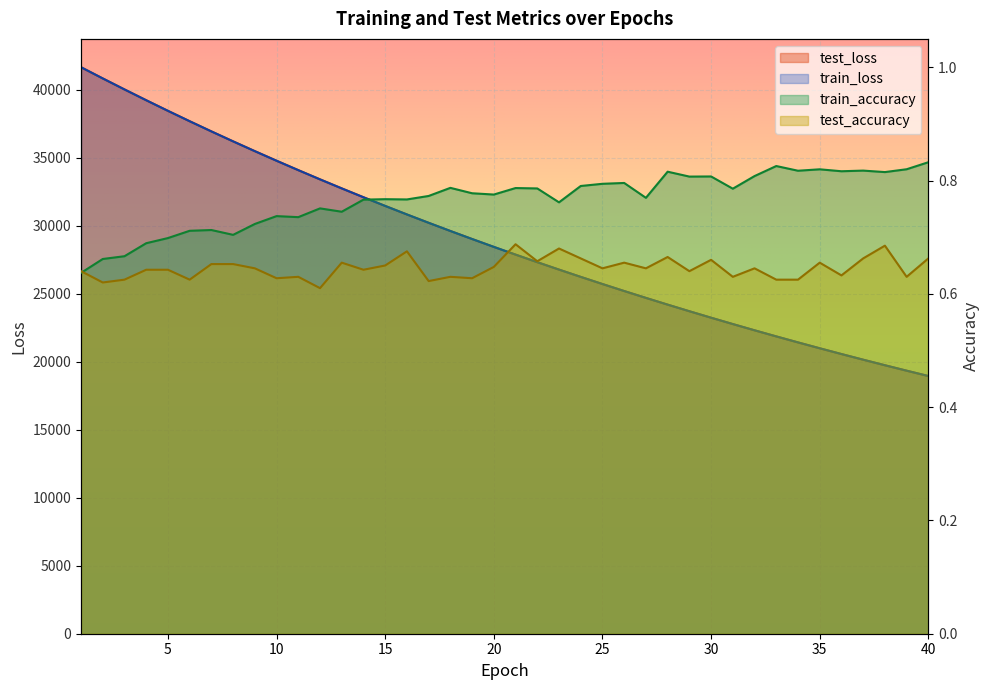

What is the difference between the maximum and minimum values in the test_loss series?

22696.9